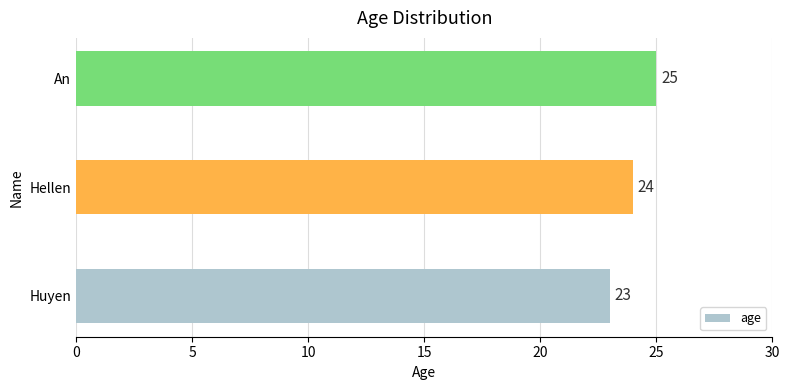

Rank the categories by value from highest to lowest.

An, Hellen, Huyen